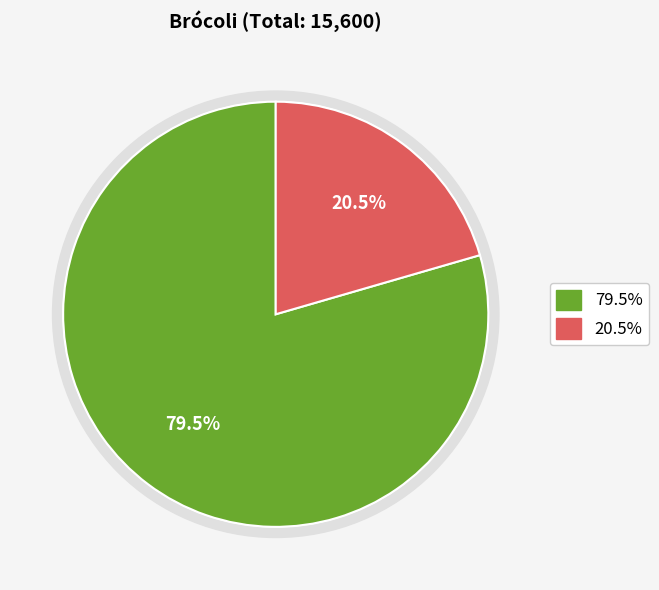

Is it true that Segunda is 35% of the pie?

False